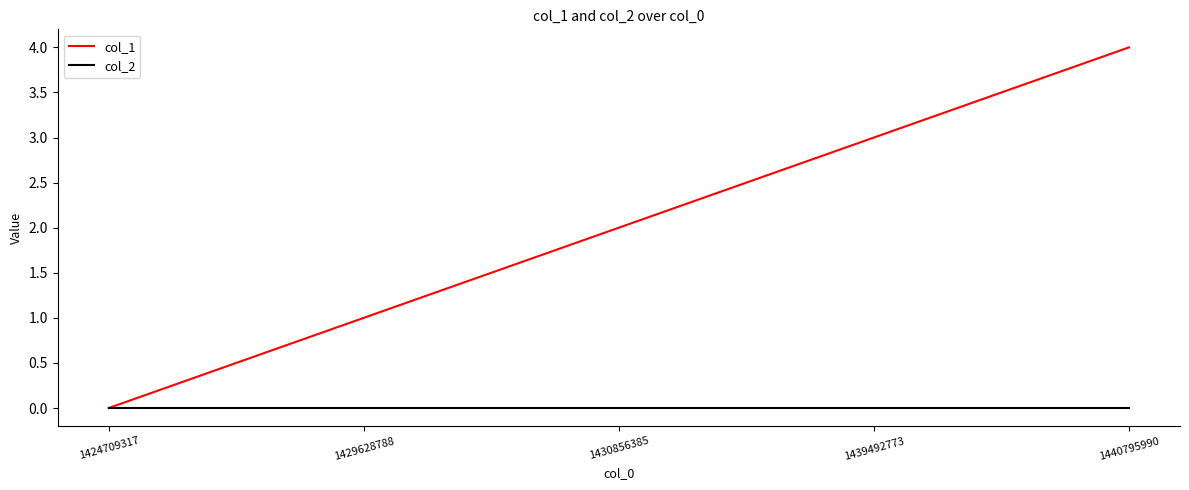

What is the spread (max minus min) of values at 1439492773?

3